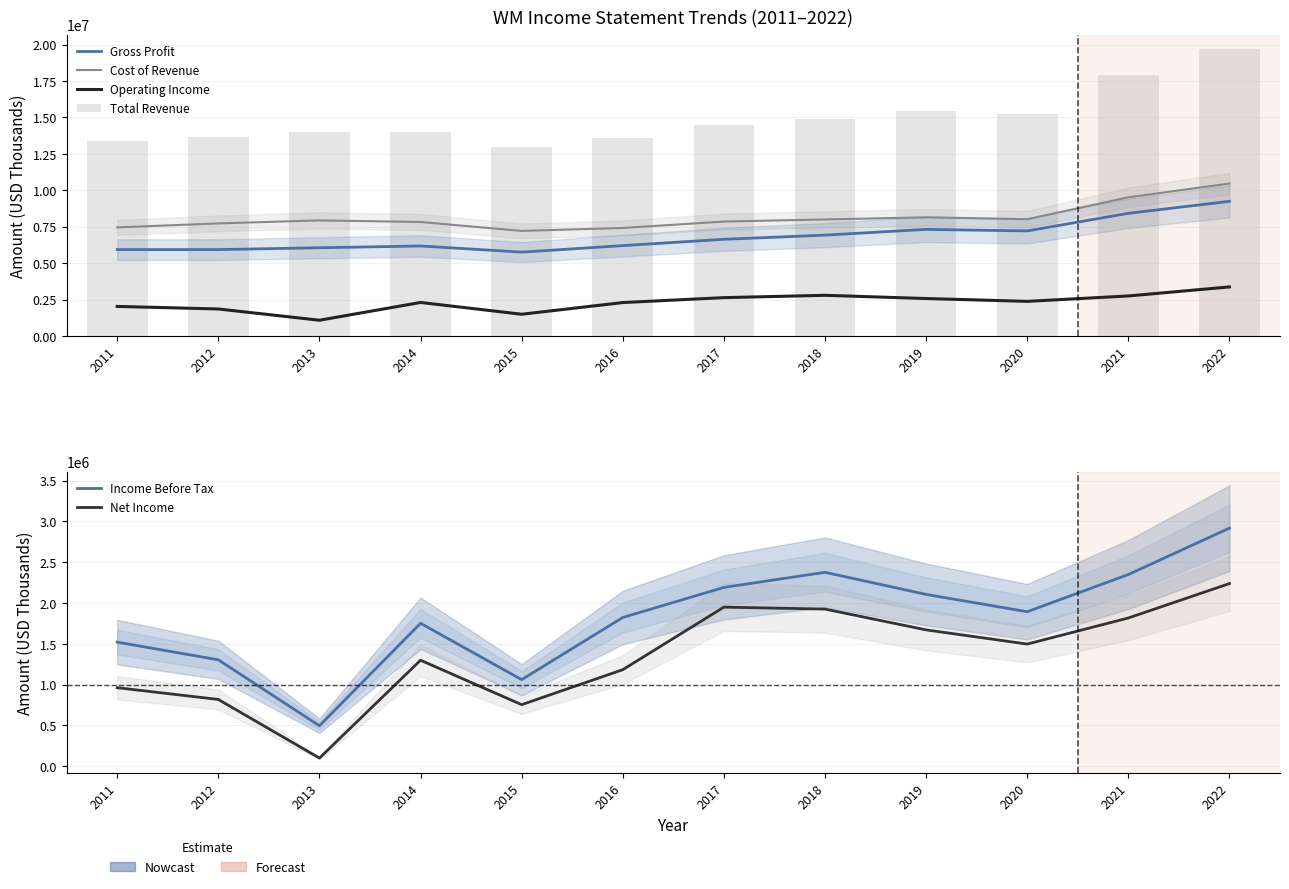

What is the spread (max minus min) of values at 2019?

13785000